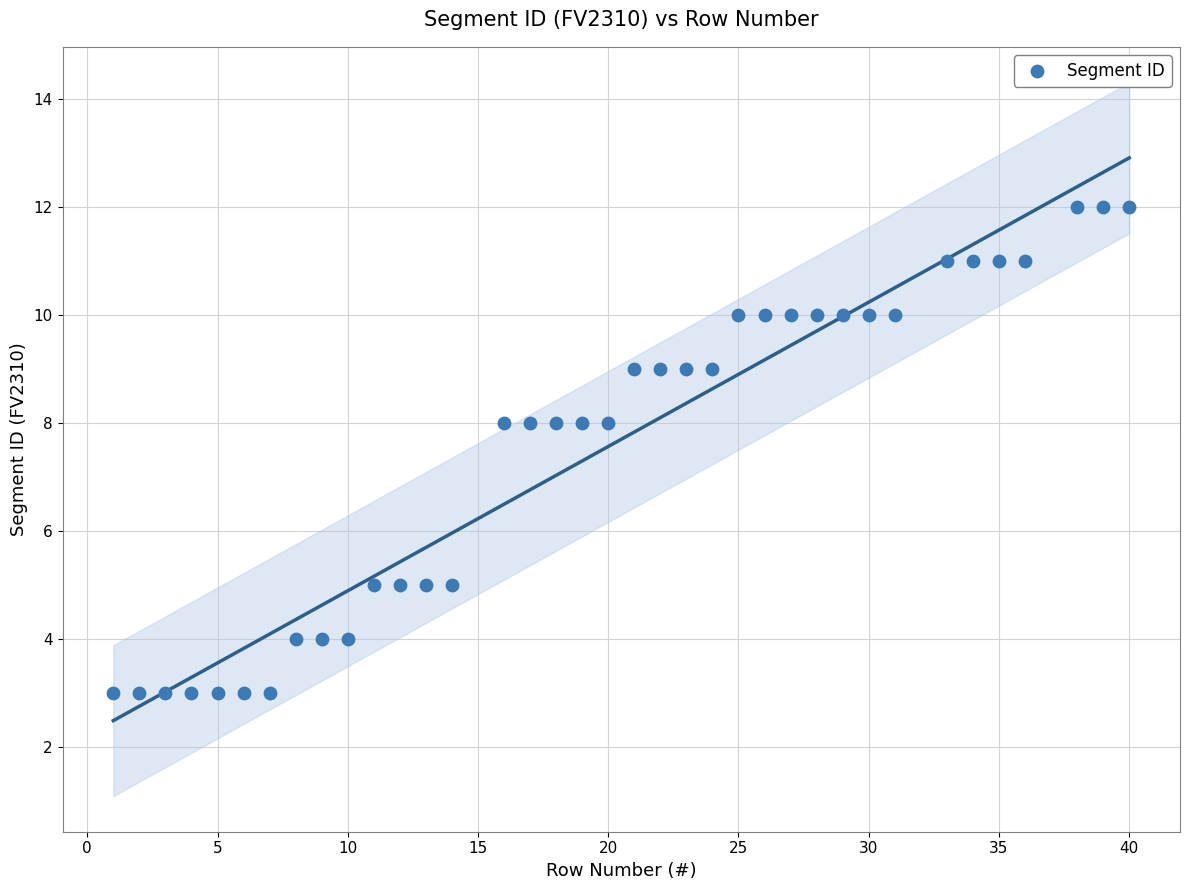

What is the range of X values (max minus min)?

39